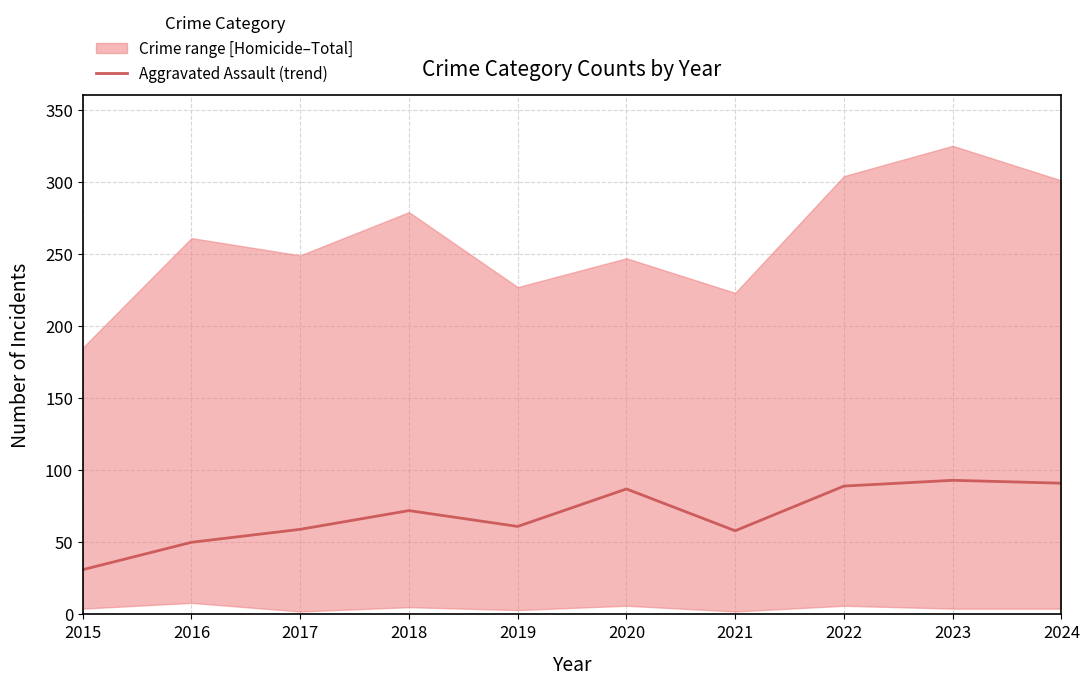

How many points are lower than both their immediate neighbors (excluding endpoints)?

2